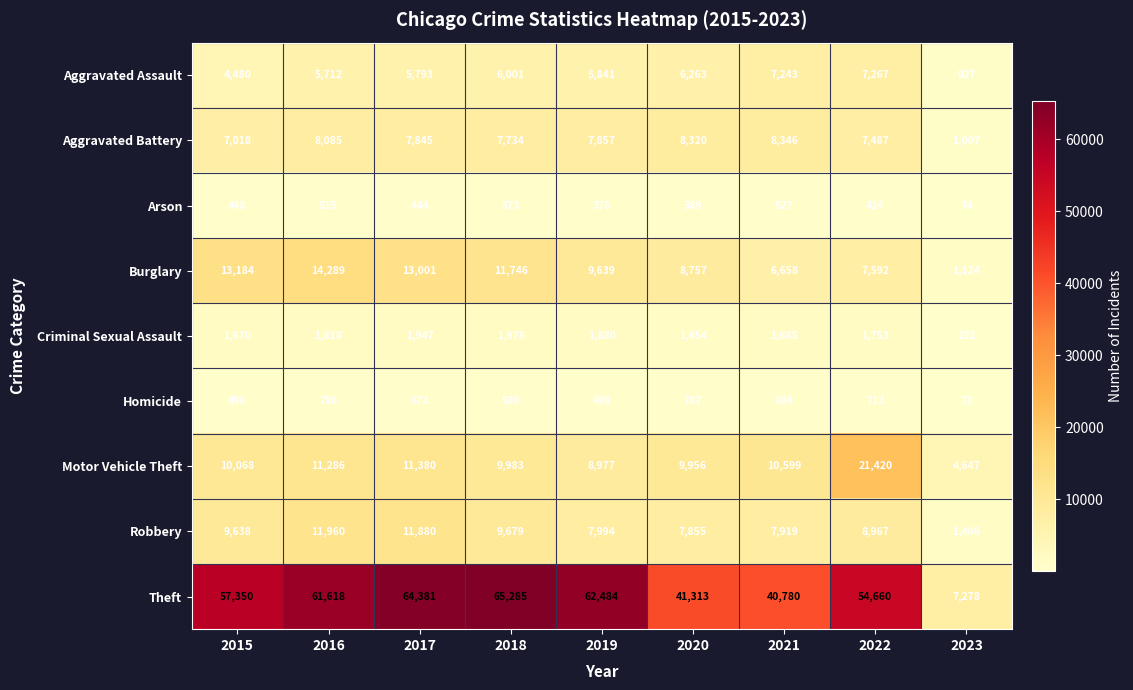

Which series changed the most between 2015 and 2017?

Theft